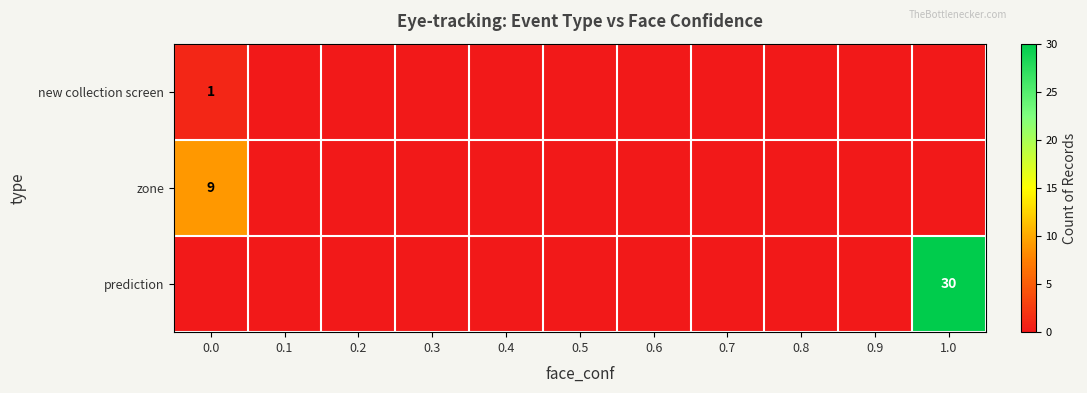

List the labels in order of prediction value, smallest first.

0.0, 0.1, 0.2, 0.3, 0.4, 0.5, 0.6, 0.7, 0.8, 0.9, 1.0